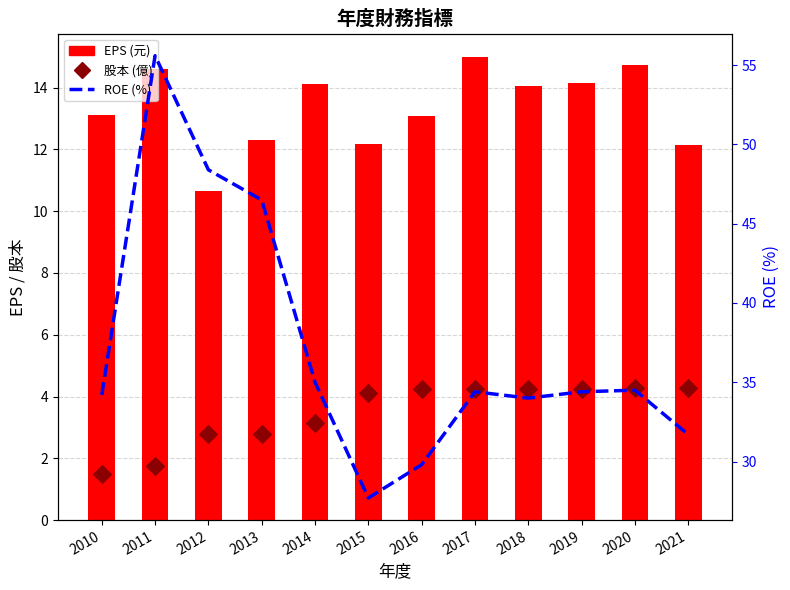

Is the value of EPS (元) at 2012 greater than the value of 股本 (億) at 2011?

Yes